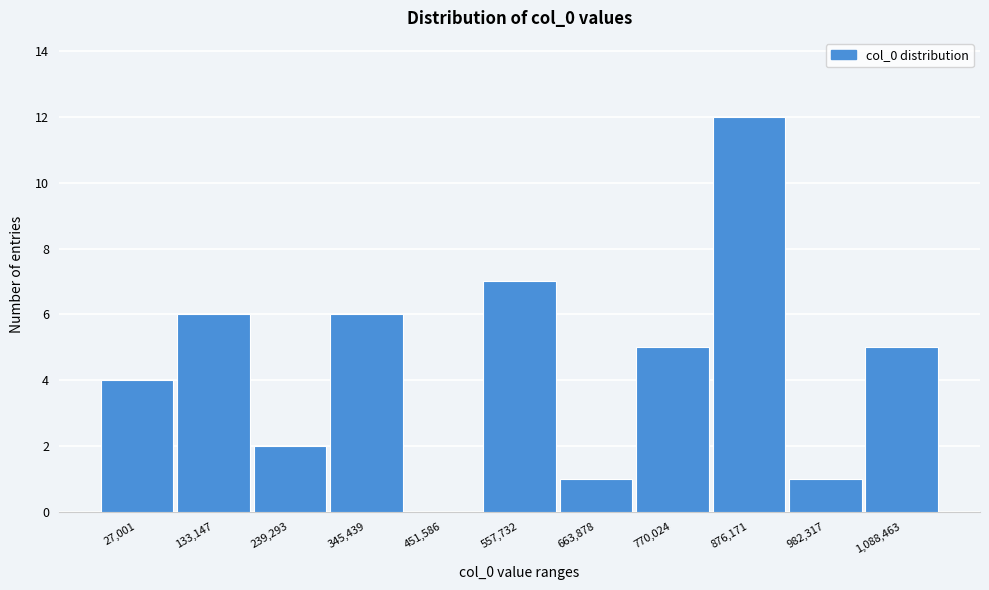

Reading left to right, extract all data points from this chart.

27,001=4	133,147=6	239,293=2	345,439=6	451,586=0	557,732=7	663,878=1	770,024=5	876,171=12	982,317=1	1,088,463=5